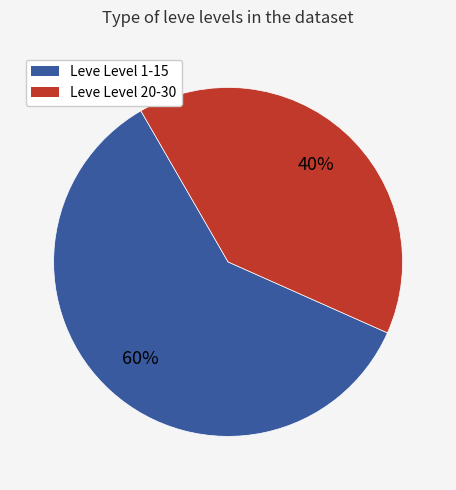

What is the ratio of the value at Leve Level 20-30 to the value at Leve Level 1-15?

0.7